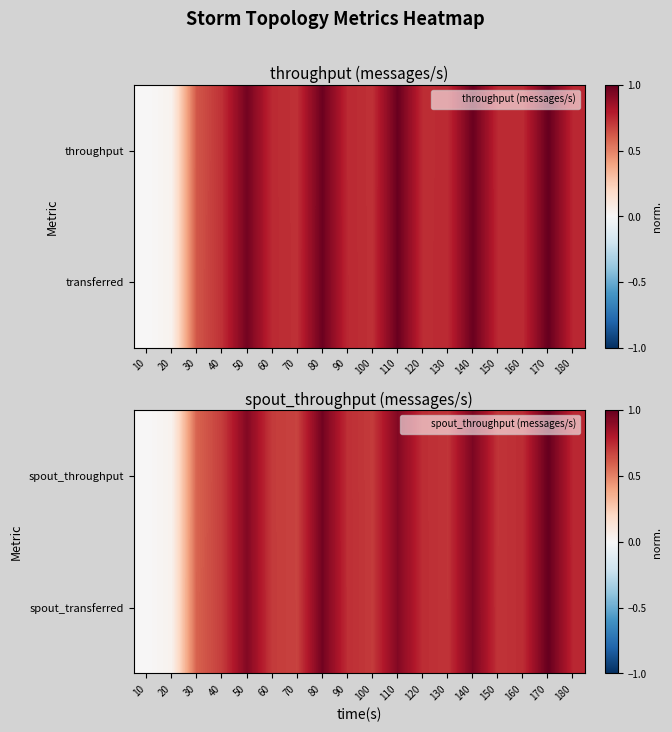

Is the value of spout_transferred at 100 greater than the value of spout_throughput at 80?

No